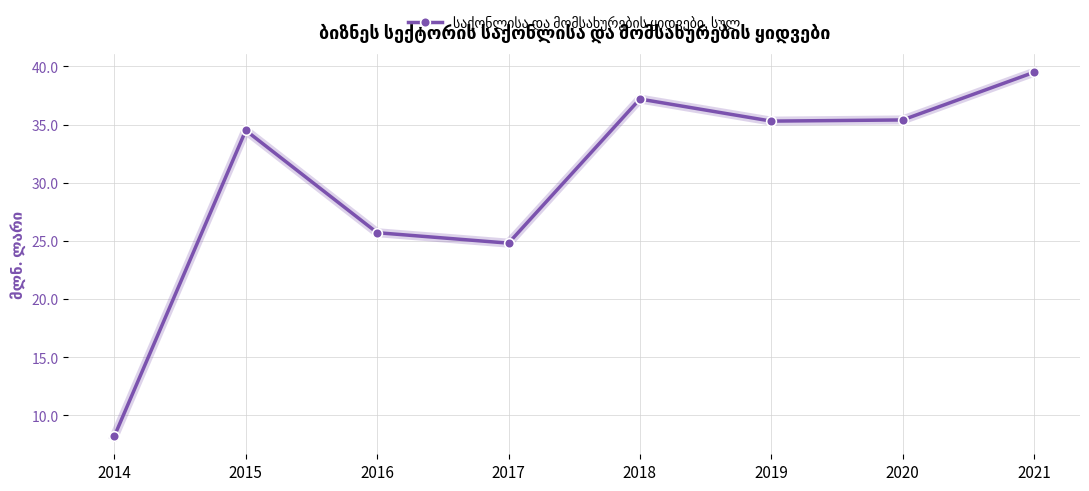

What is the sum of the values at 2020 and 2015?

69.9